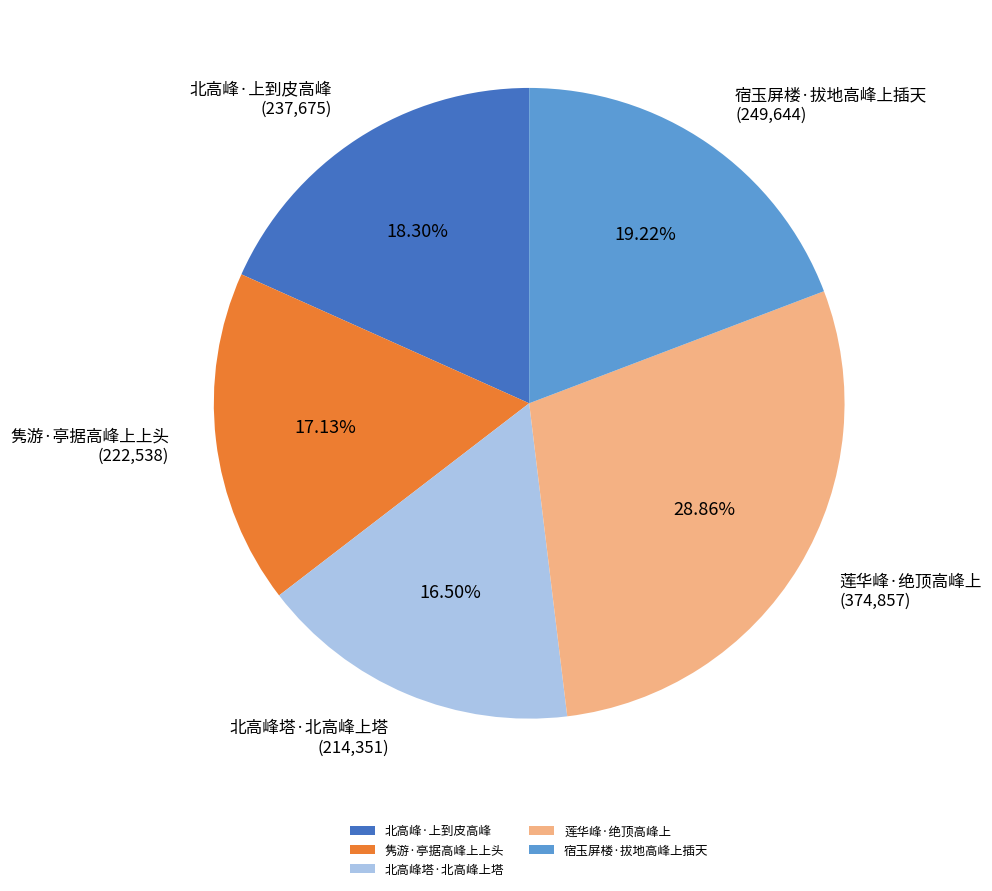

Is there any slice that represents more than half of the pie?

No